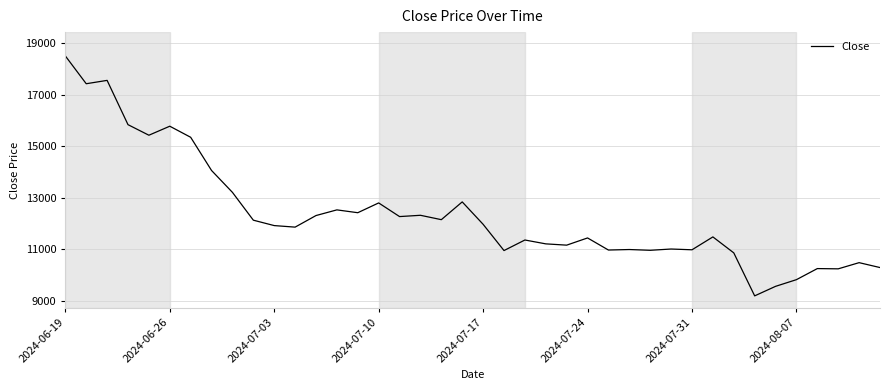

What is the maximum value shown in the chart?

18500